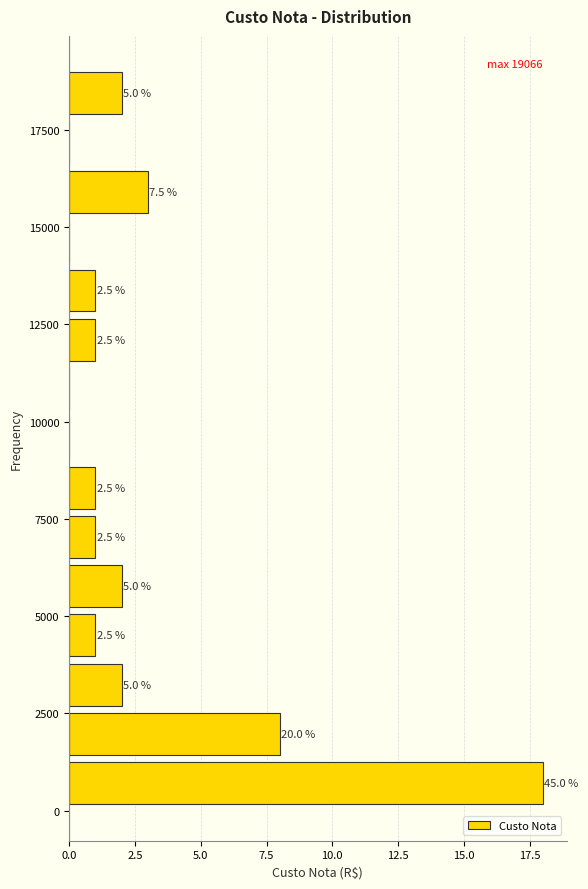

Around what value on the y-axis is the longest bar? Give the approximate position of its centre, as read against the axis.

500